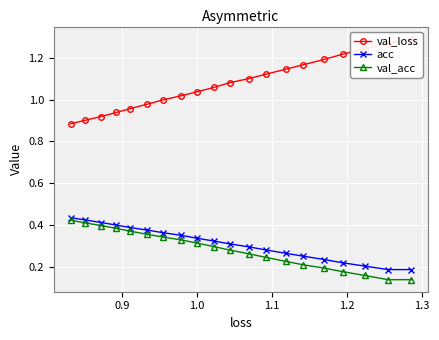

True or false: val_loss and acc intersect in this chart.

False